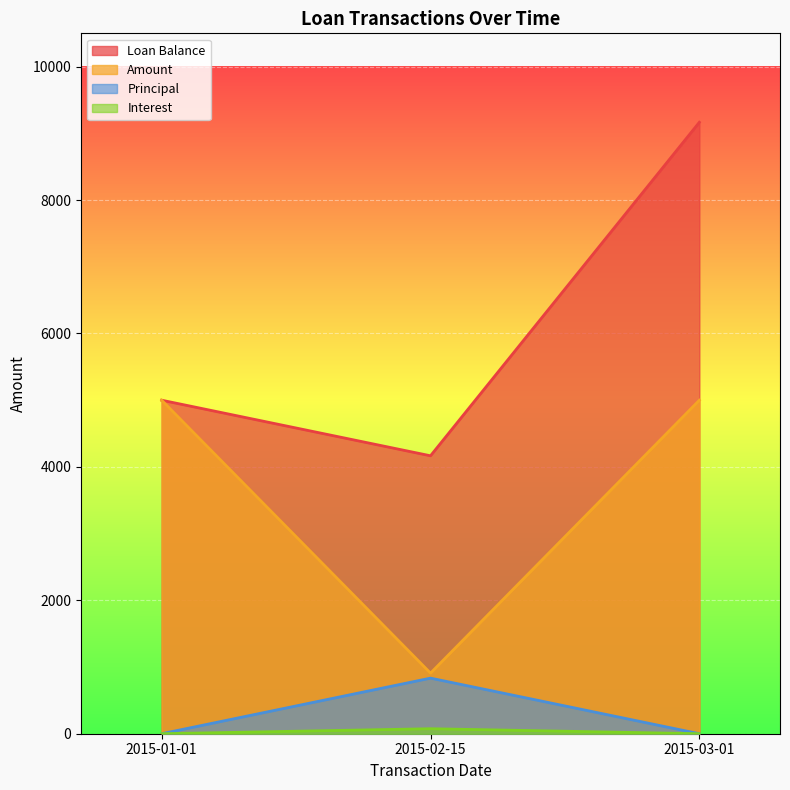

What are all the series names shown in the legend?

Loan Balance, Amount, Principal, Interest